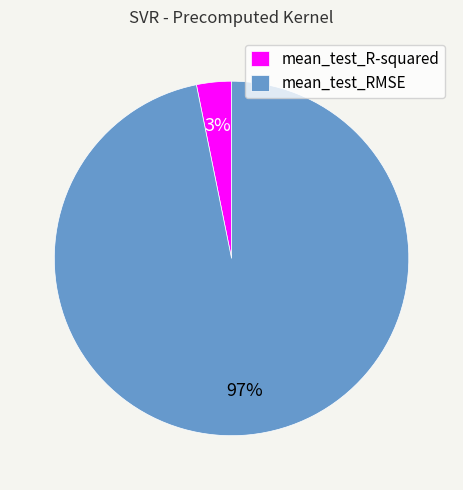

To the nearest percent, what percentage of the pie is mean_test_R-squared?

3%